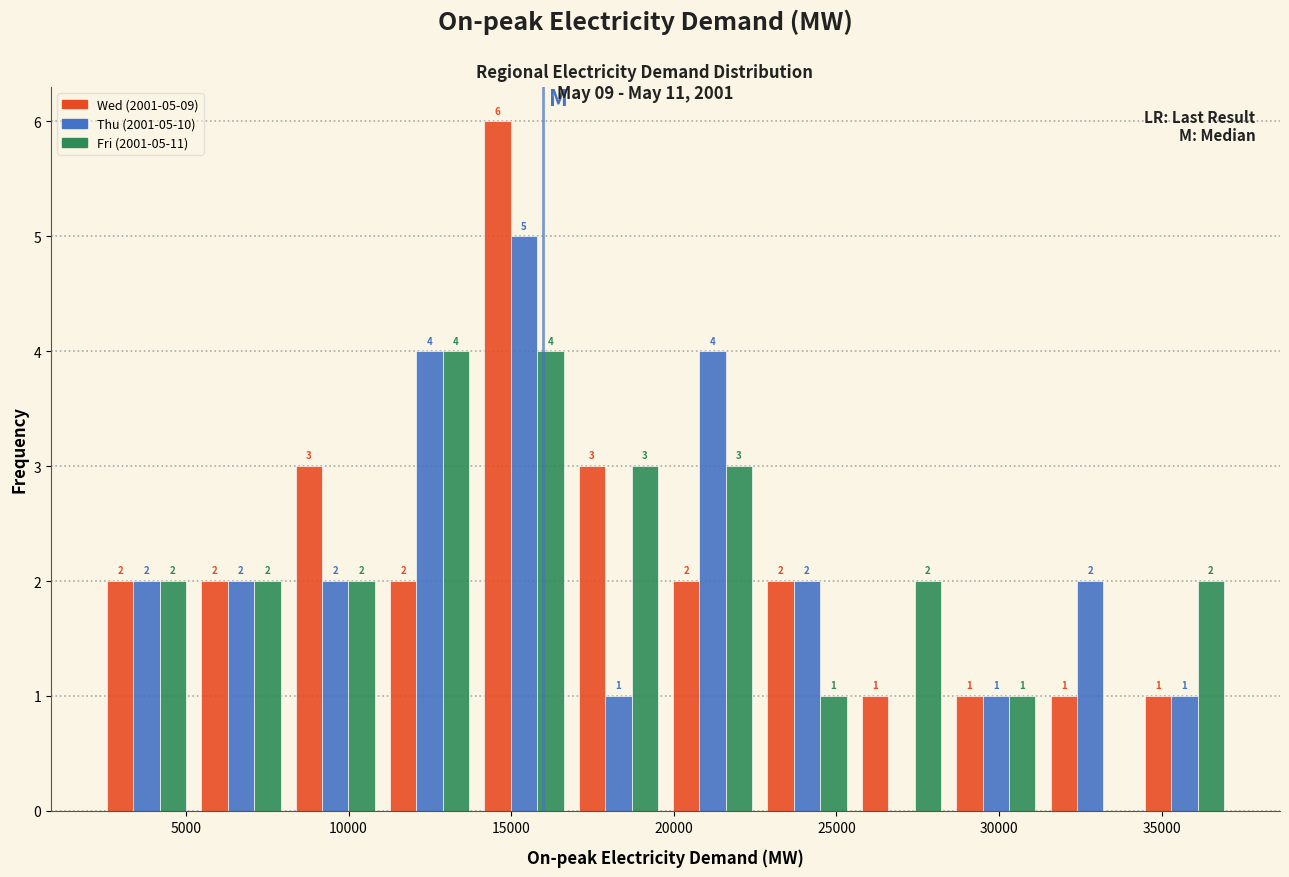

In the Thu (2001-05-10) series, which range on the x-axis has the tallest bar?

14000 to 17000